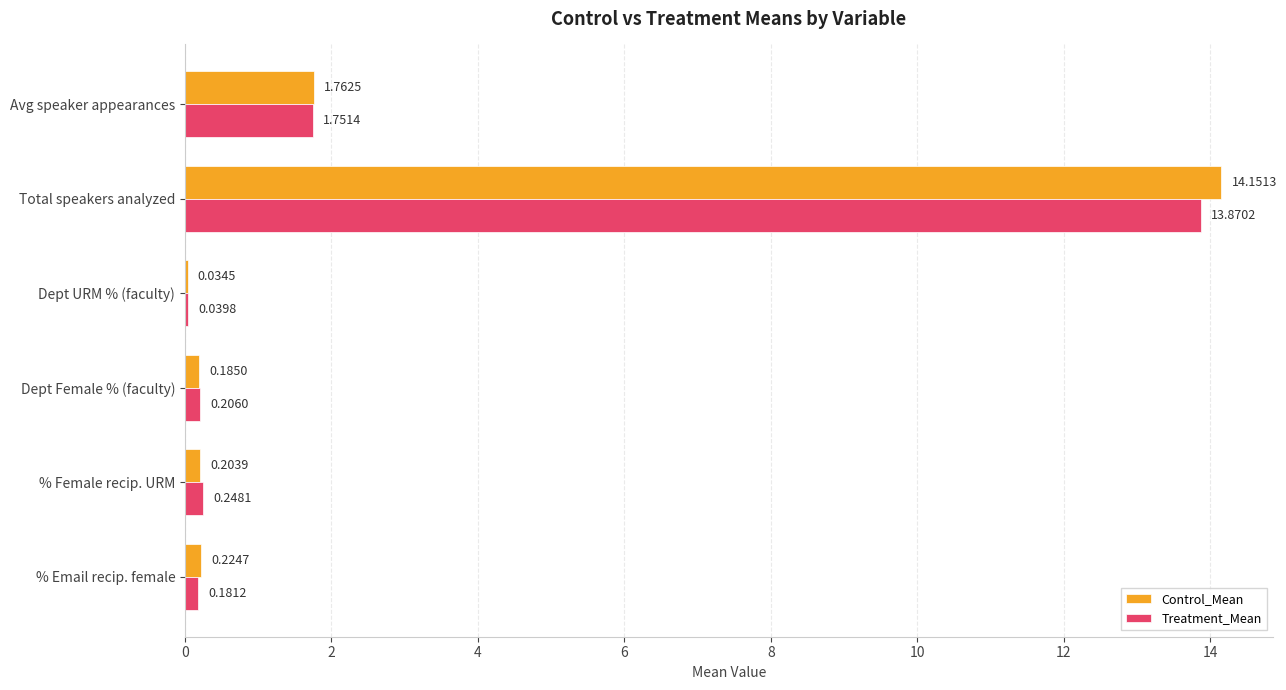

At which category does the chart reach its peak across all series?

Total speakers analyzed